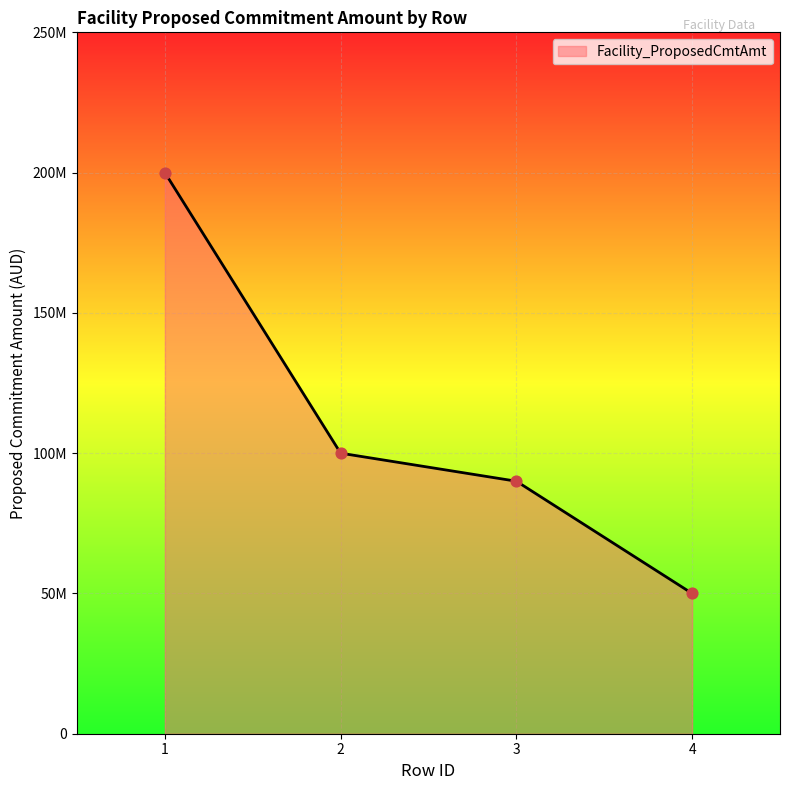

What is the change in value from 1 to 4?

-150000000